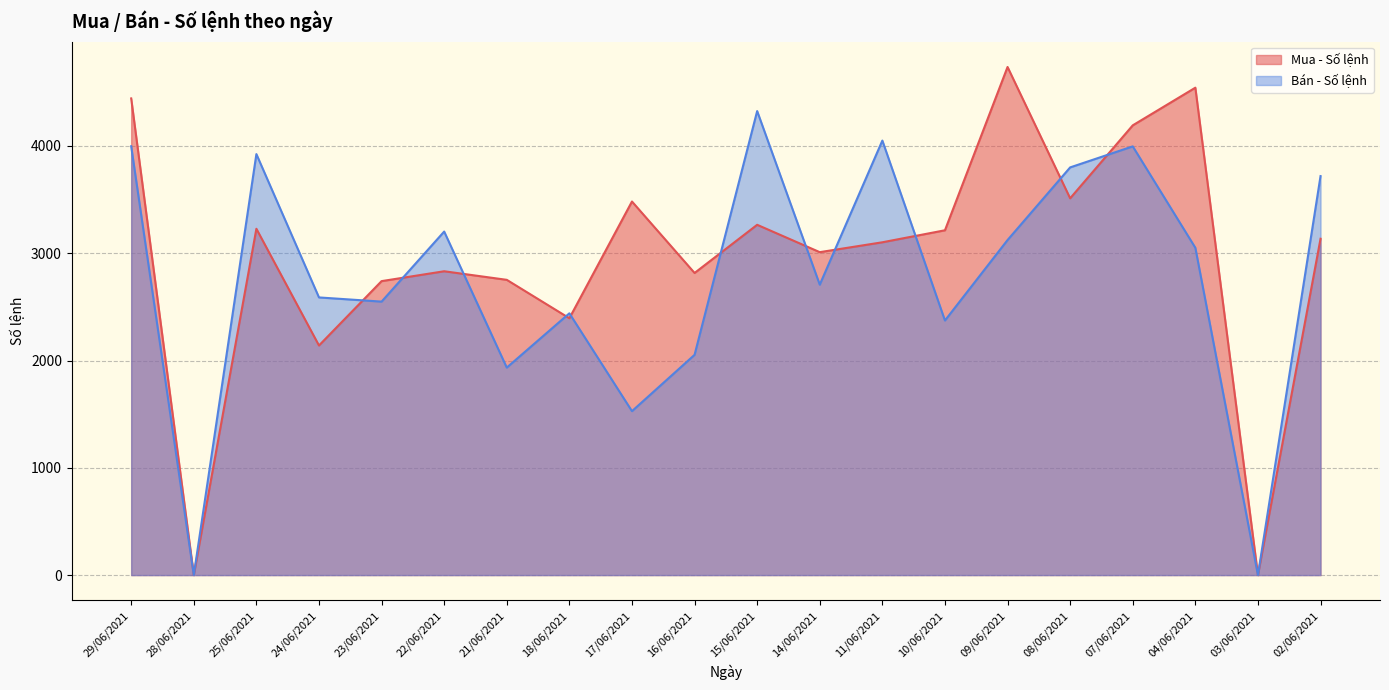

Count the number of data series in this chart.

2